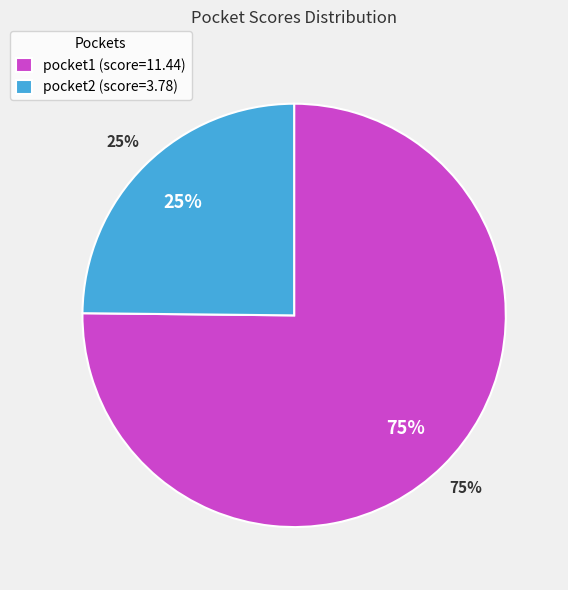

Which slice is the smallest?

pocket2